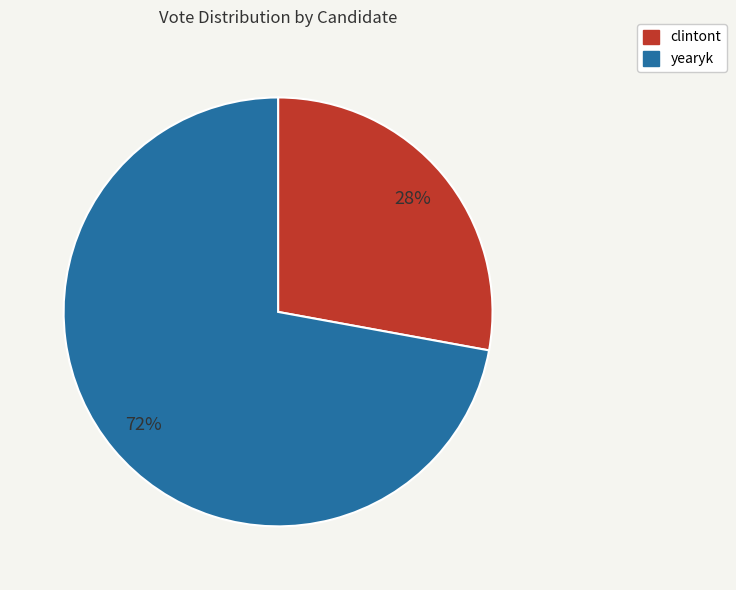

The clintont slice represents 28% of the pie. True or false?

True